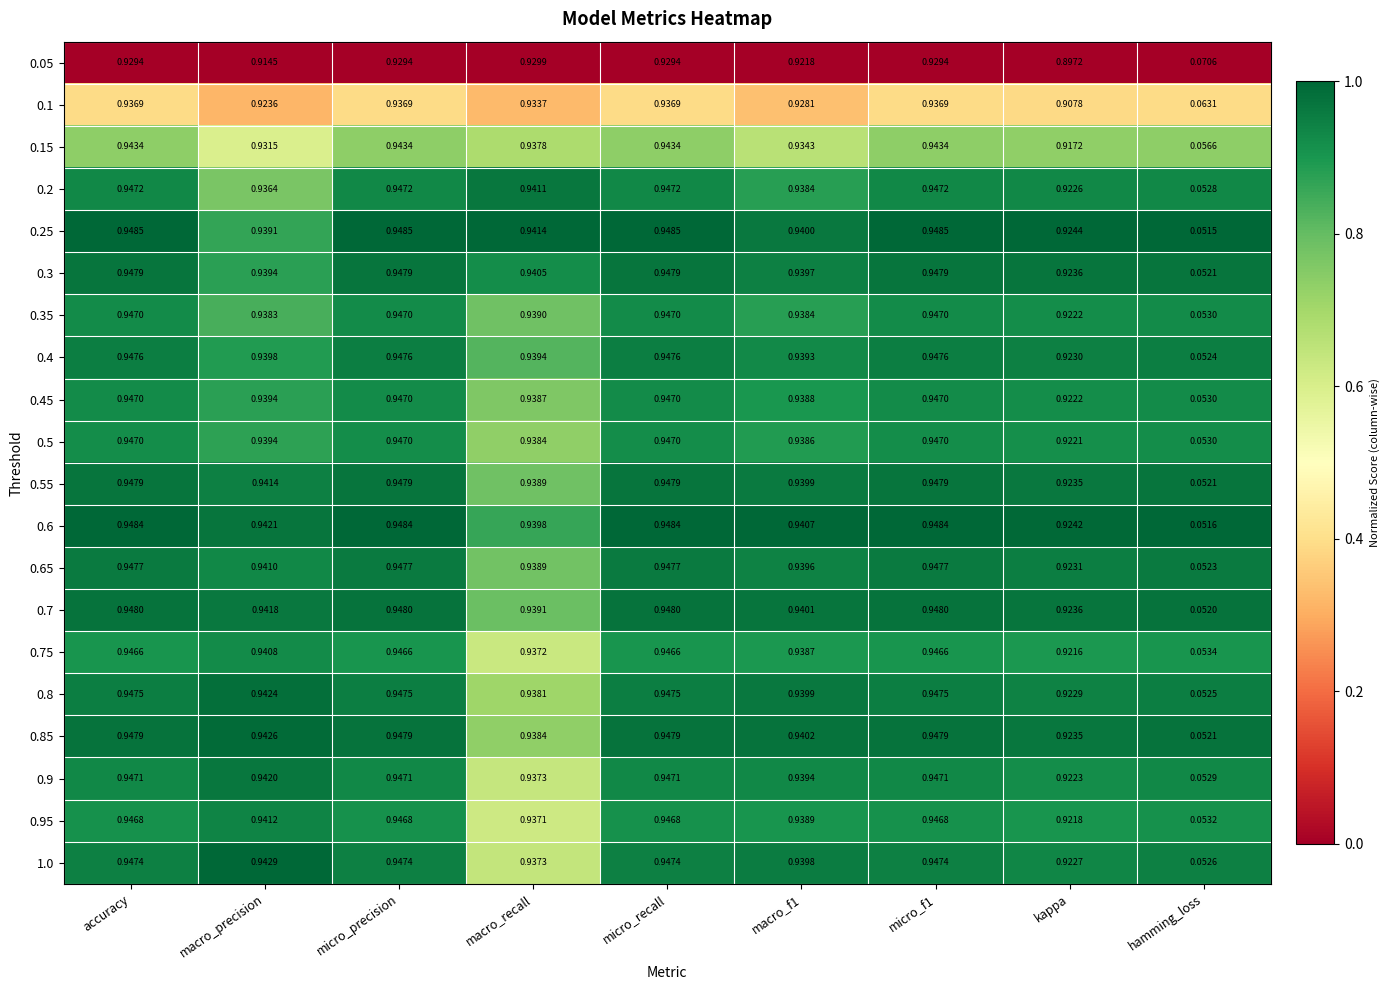

Which category has the lowest value in the 0.75 series?

hamming_loss